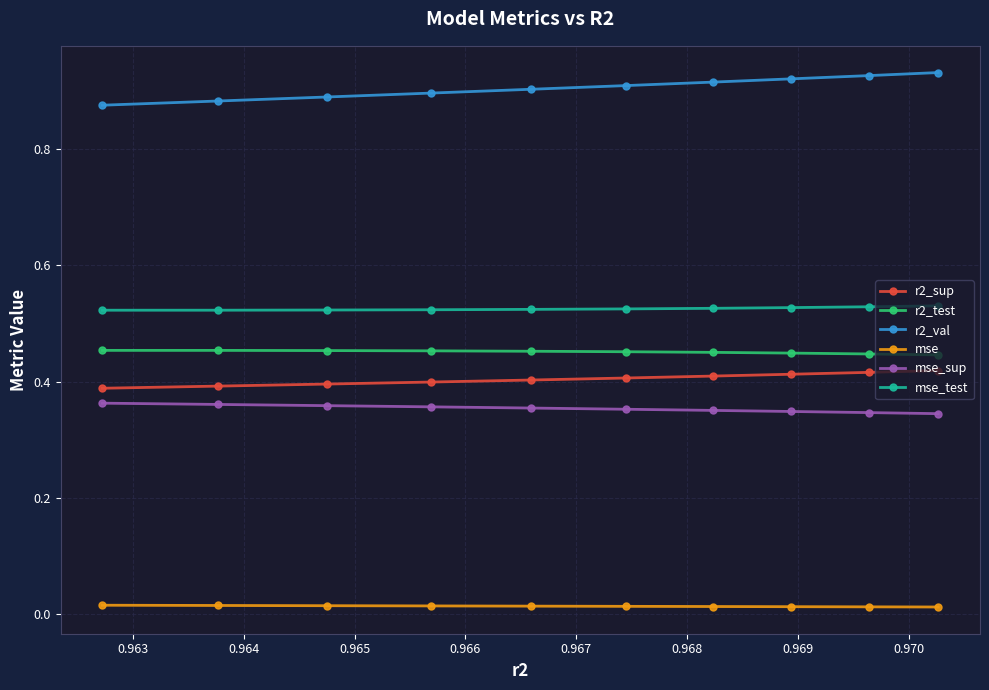

True or false: r2_sup and r2_val cross at least once.

False